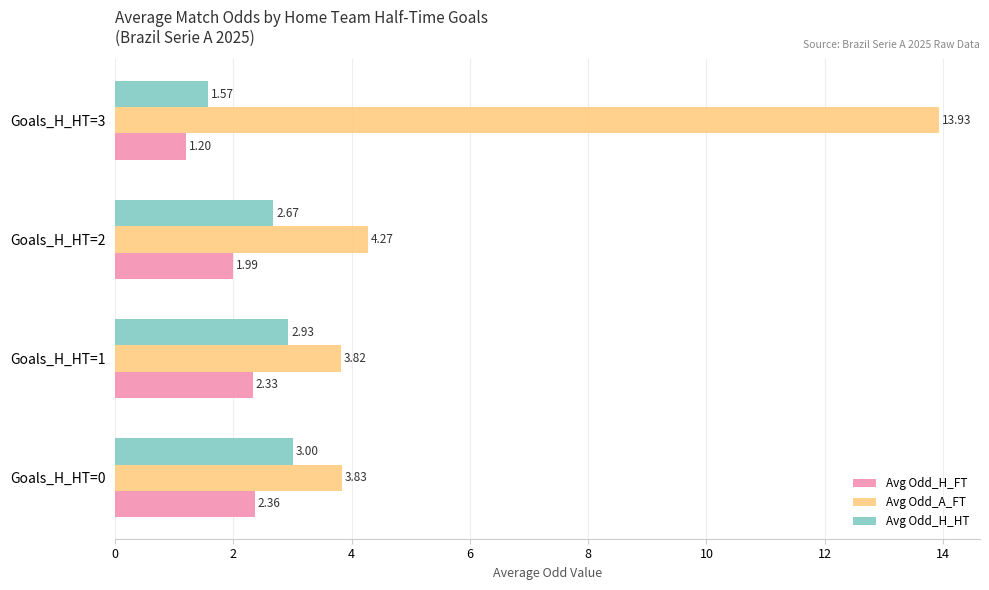

Which series has the widest spread of values?

Avg Odd_A_FT